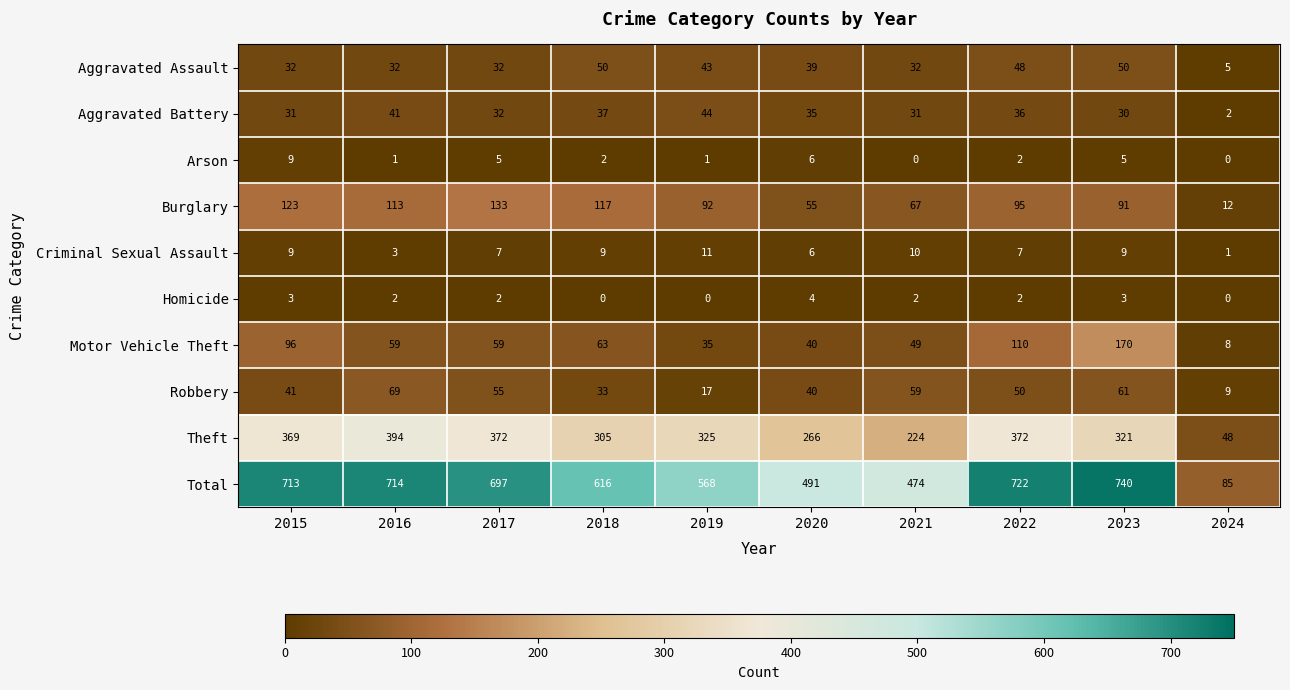

What is the total value across all series at 2020?

982